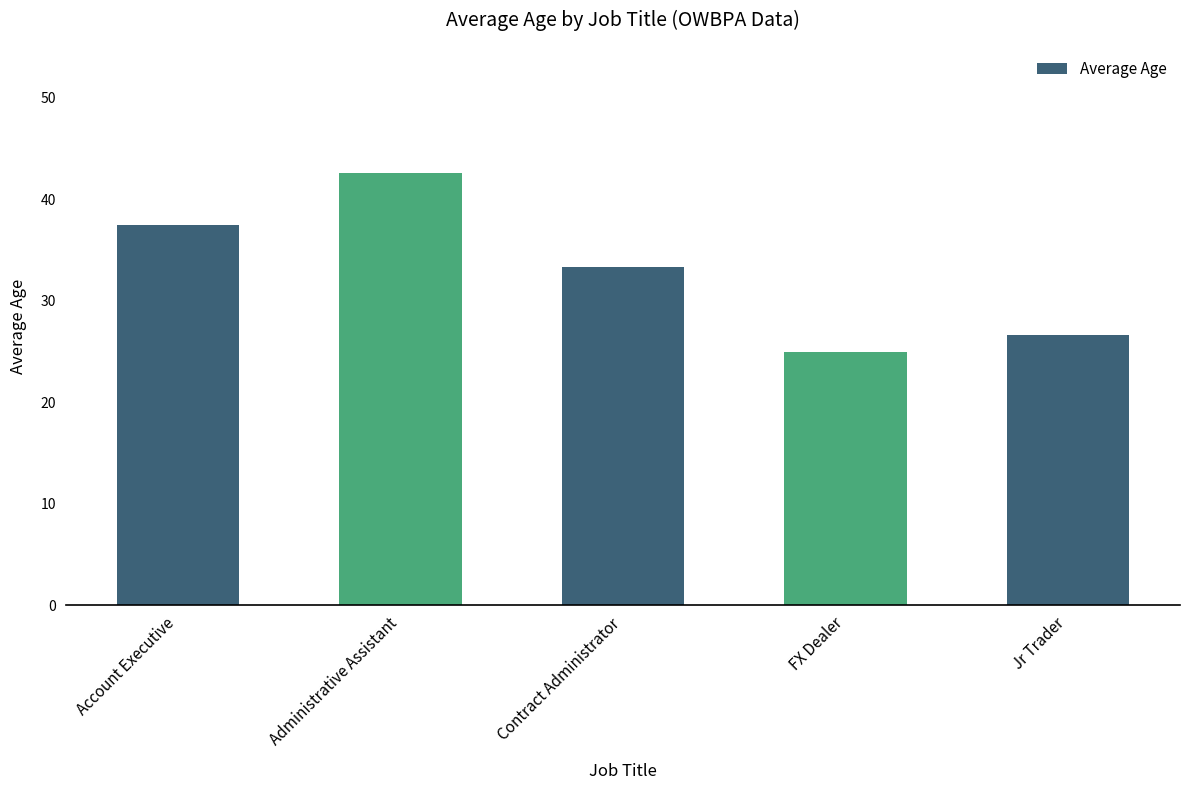

What is the change in value from Administrative Assistant to Contract Administrator?

-9.3